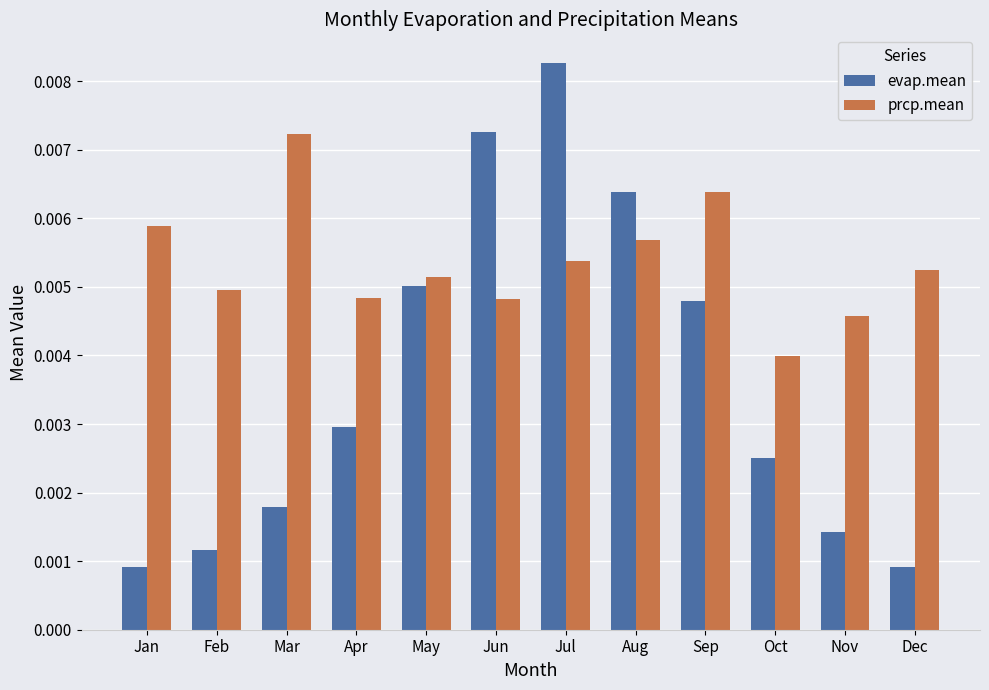

At how many categories does at least one series exceed 0?

12